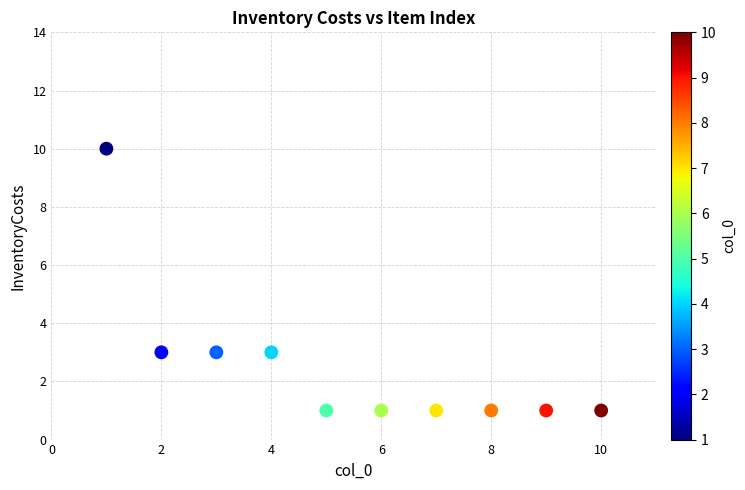

What is the range of X values (max minus min)?

9